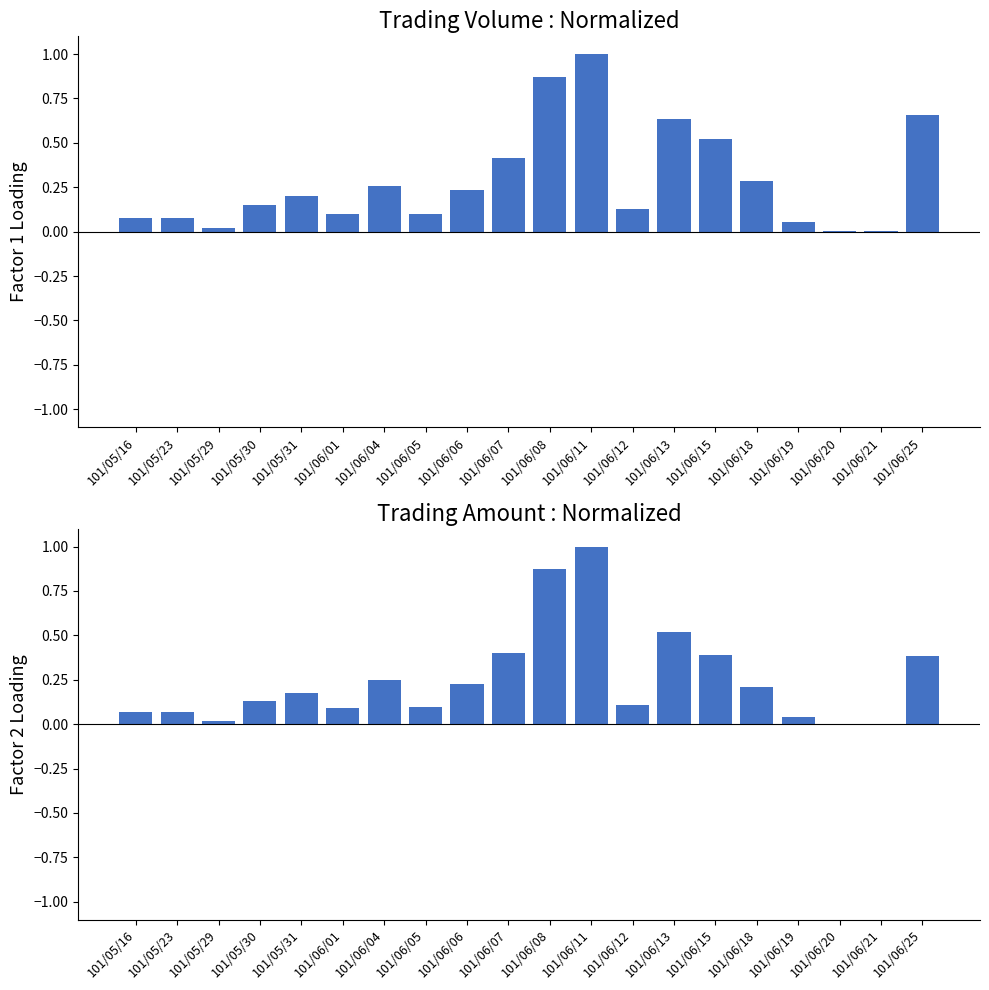

What is the total value across all series at 101/06/04?

0.5